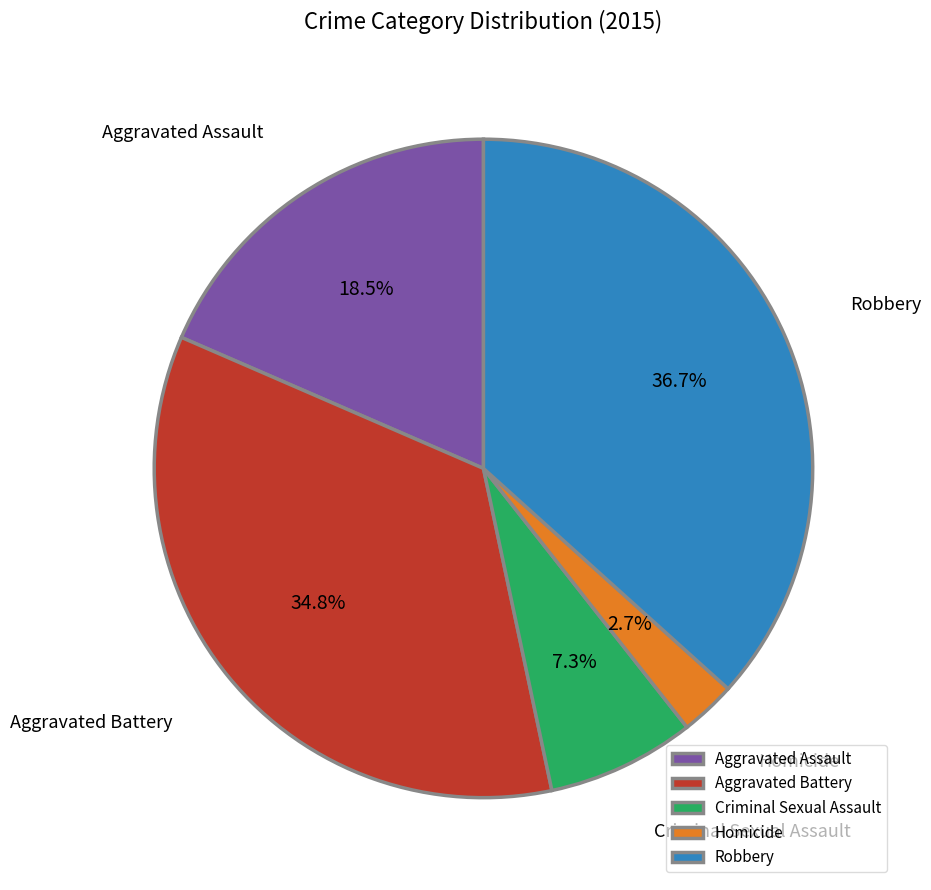

Does Aggravated Assault account for over 50% of the chart?

No